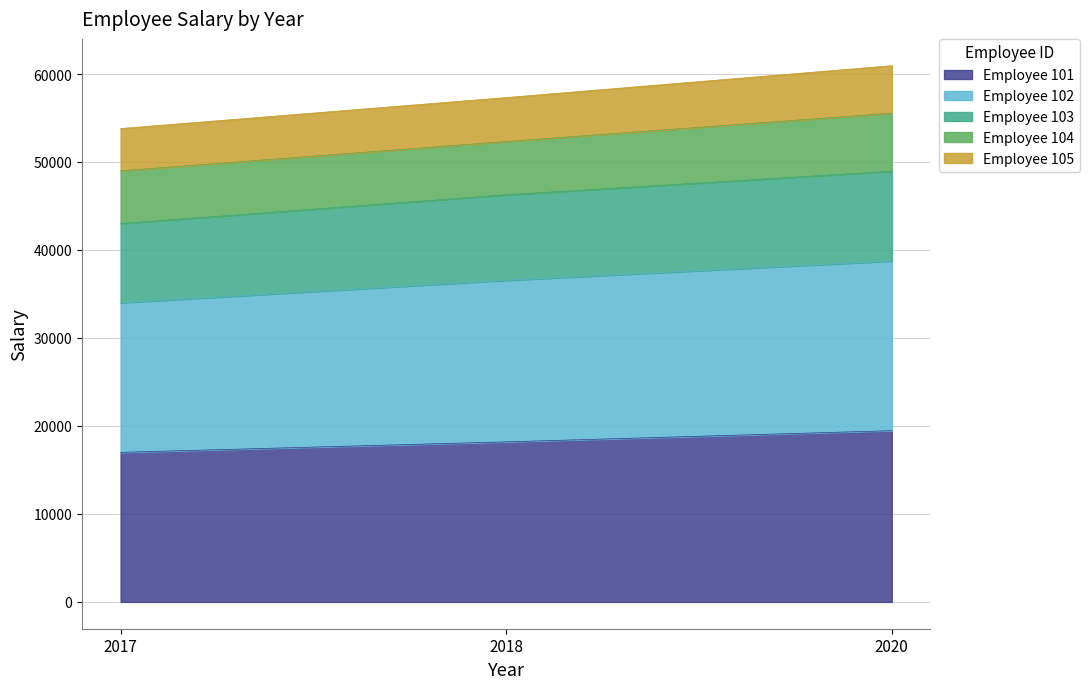

What are all the series names shown in the legend?

Employee 101, Employee 102, Employee 103, Employee 104, Employee 105